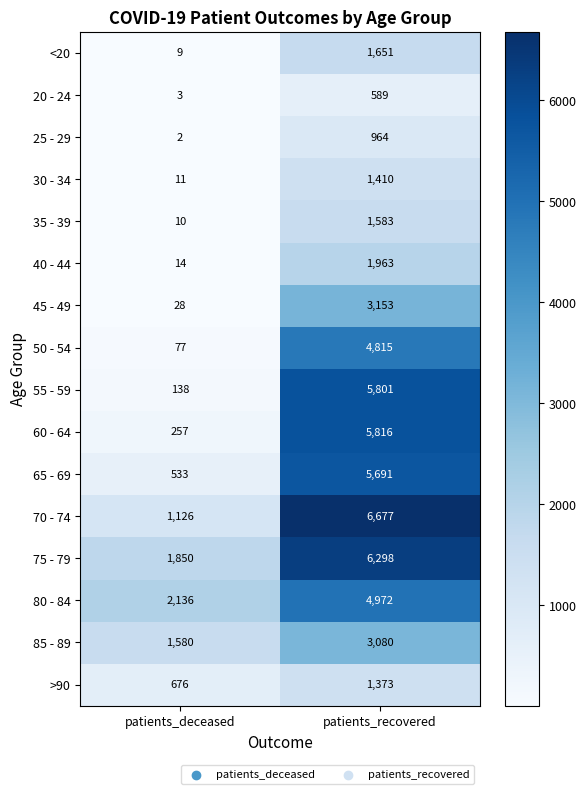

Where is 50 - 54 nearest to the value 2446?

patients_deceased